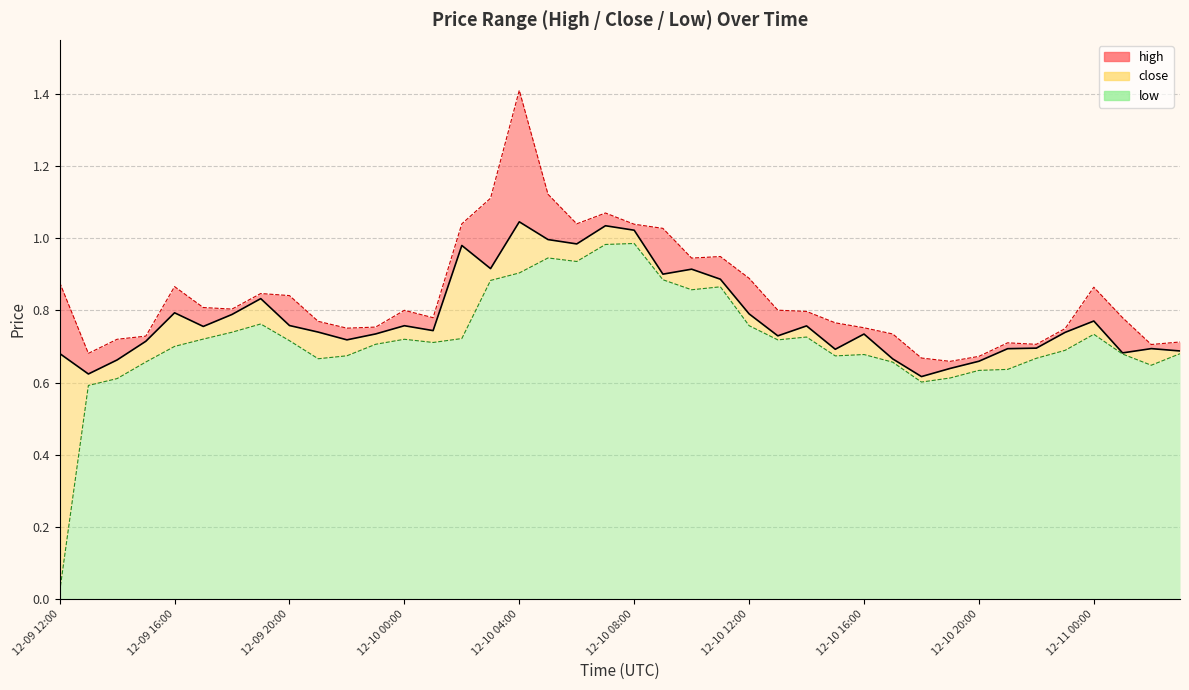

Is the value of low at 12-10 00:00 greater than the value of close at 12-09 18:00?

No